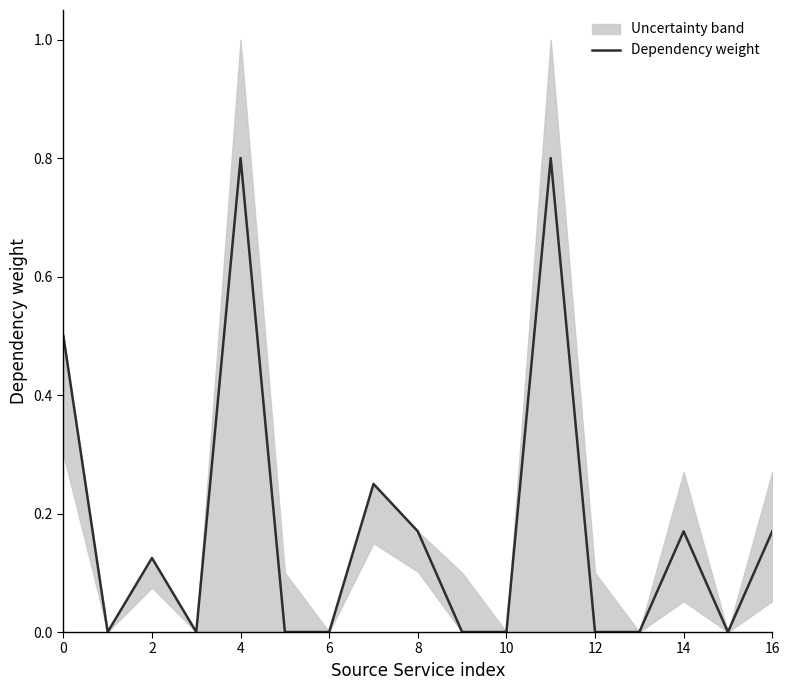

Reading left to right, what are all the values shown in this chart?

0.5	0.0	0.1	0.0	0.8	0.0	0.0	0.2	0.2	0.0	0.0	0.8	0.0	0.0	0.2	0.0	0.2